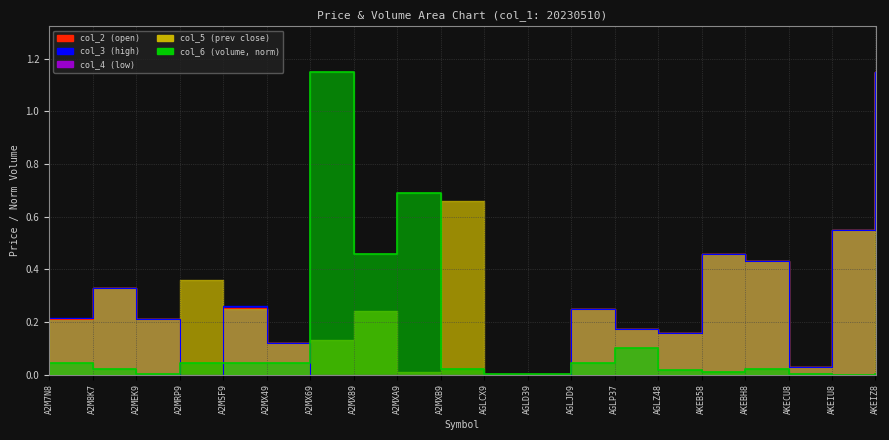

Where is the first local minimum for col_3?

A2MRP9